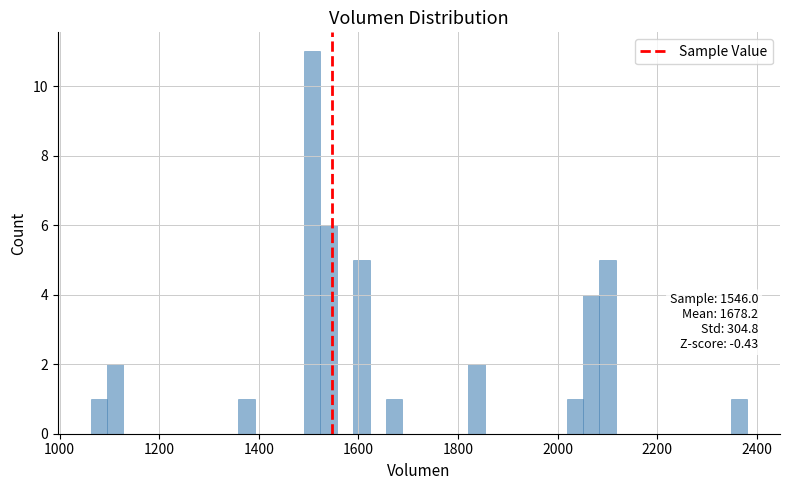

Read against the x-axis, roughly where is the centre of the tallest bar?

1500